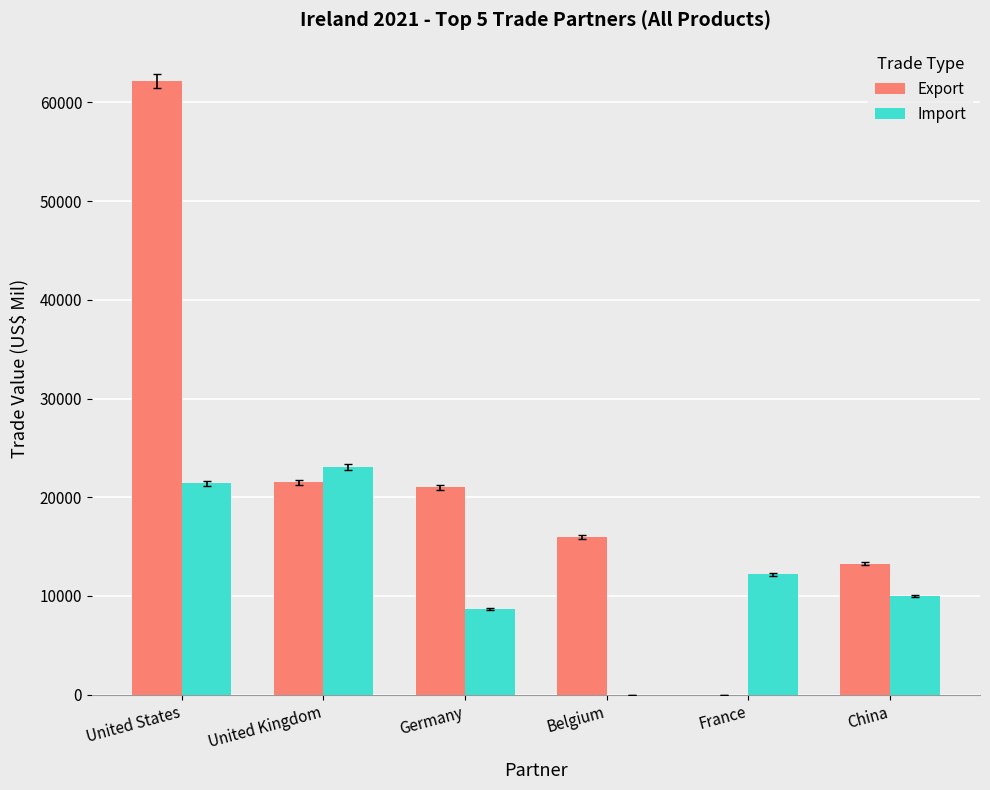

At which label does Import first exceed 12200?

United States